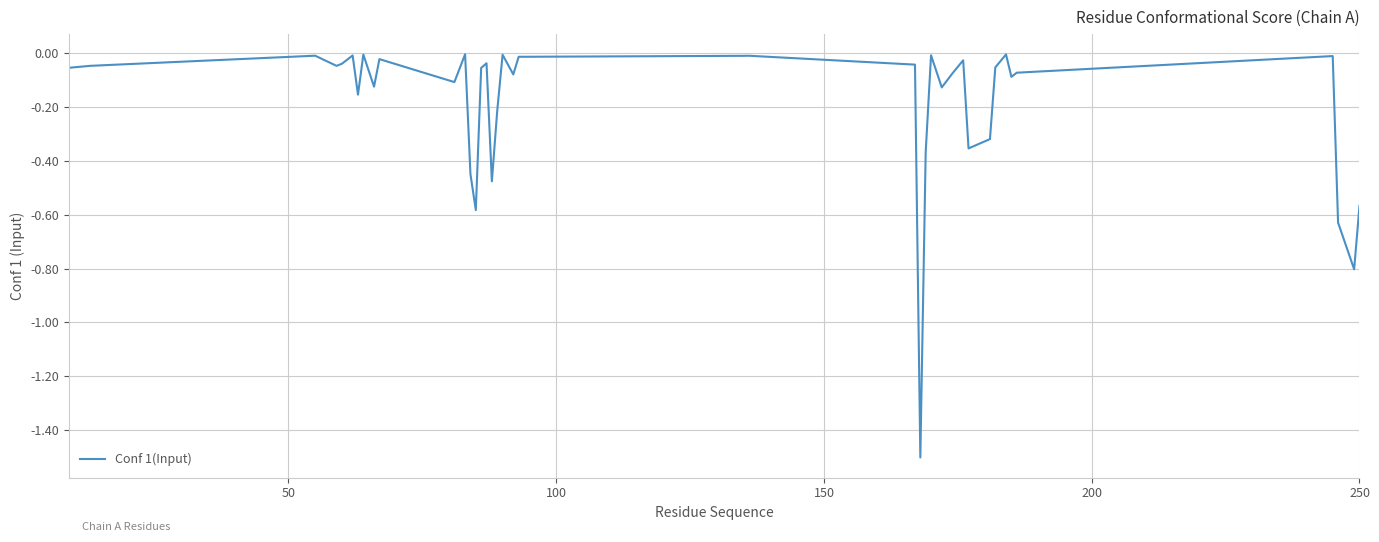

What is the minimum value shown in the chart?

-1.5